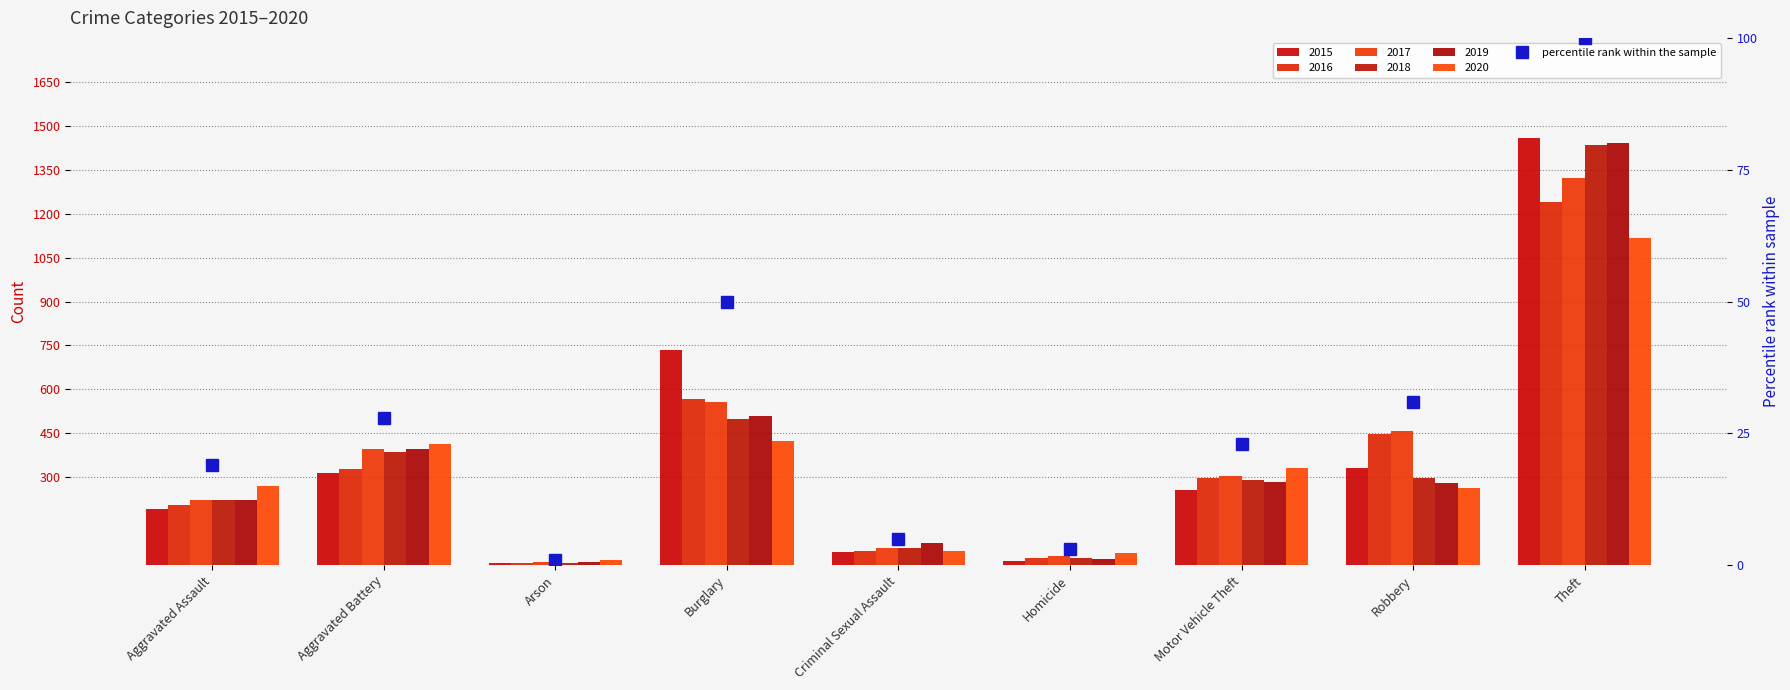

Reading right to left, what are all the values shown in this chart?

Theft=100	Robbery=31	Motor Vehicle Theft=23	Homicide=3	Criminal Sexual Assault=5	Burglary=50	Arson=1	Aggravated Battery=28	Aggravated Assault=19